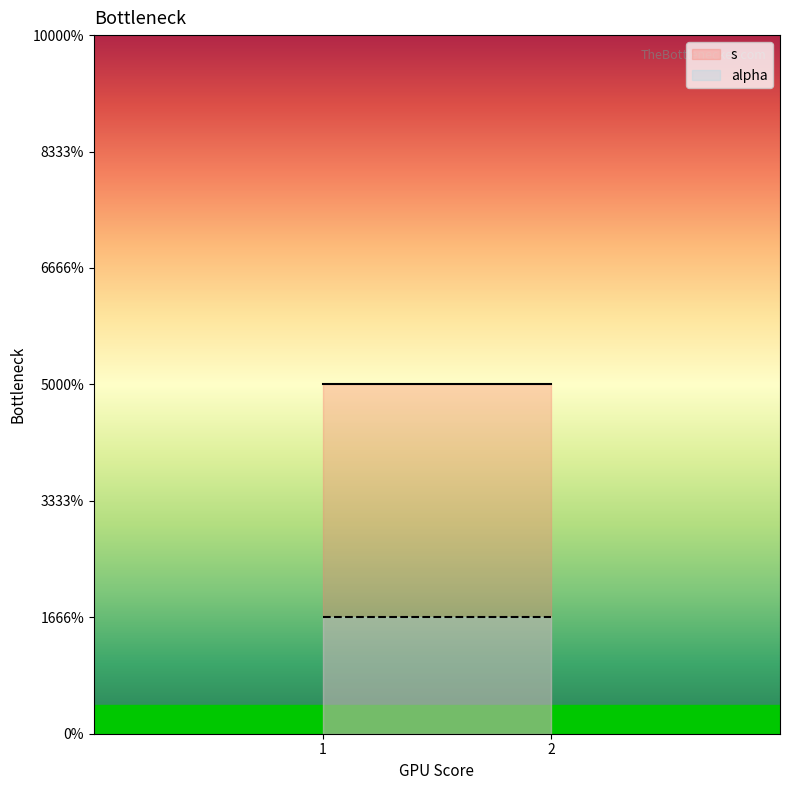

How many lines are shown in the chart?

2